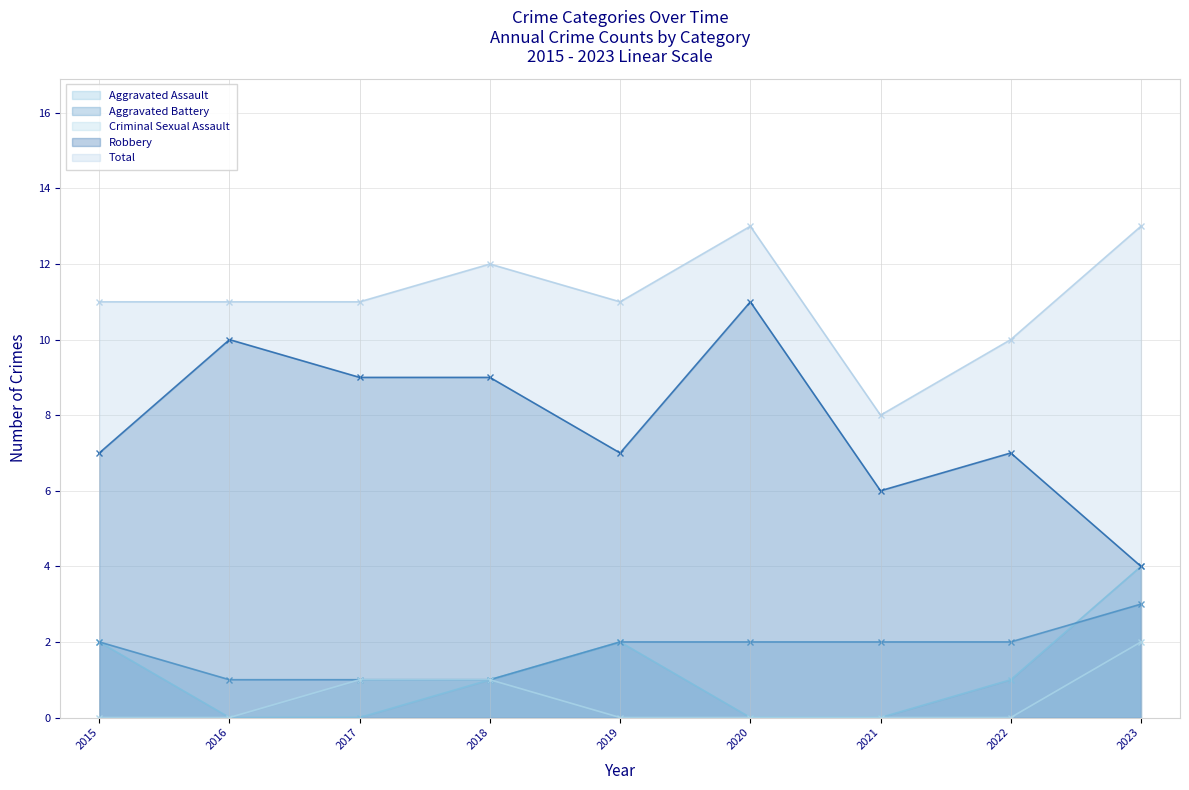

What is the difference between the maximum and minimum values in the Total series?

5